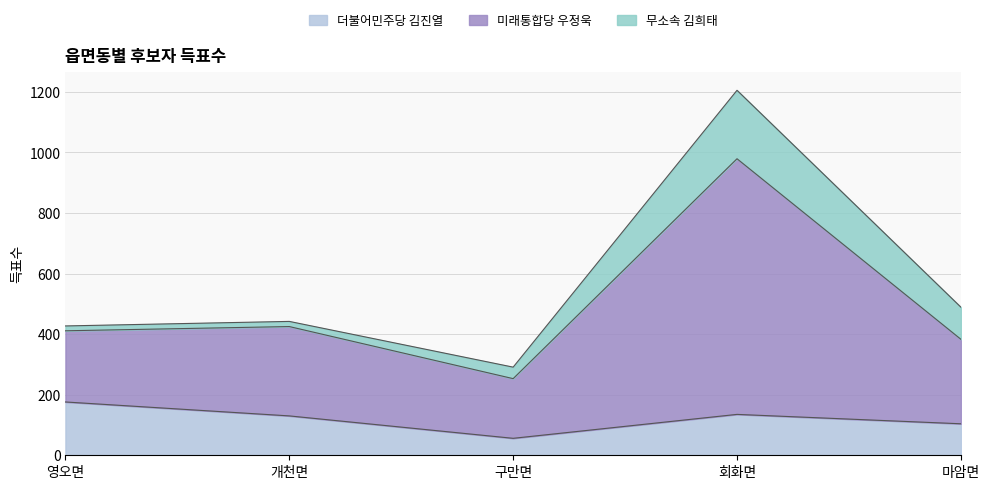

Which category has the highest value in the 더불어민주당 김진열 series?

영오면